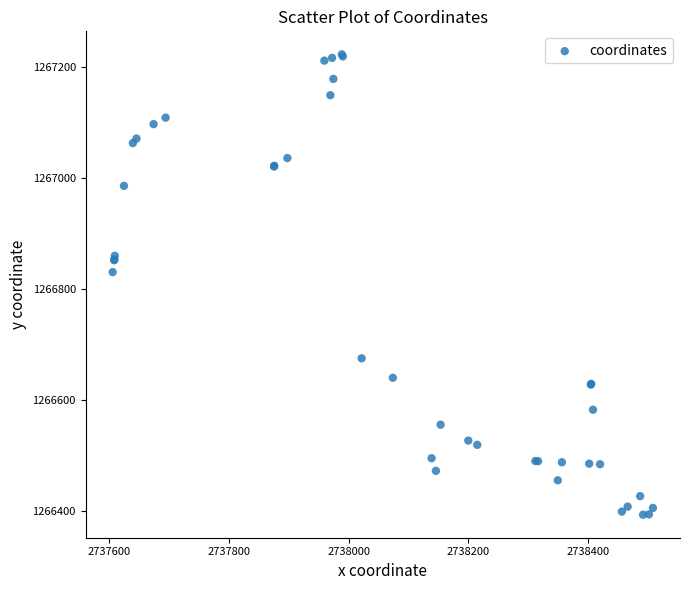

What Y value in the scatter plot is closest to 1266808?

1266830.4